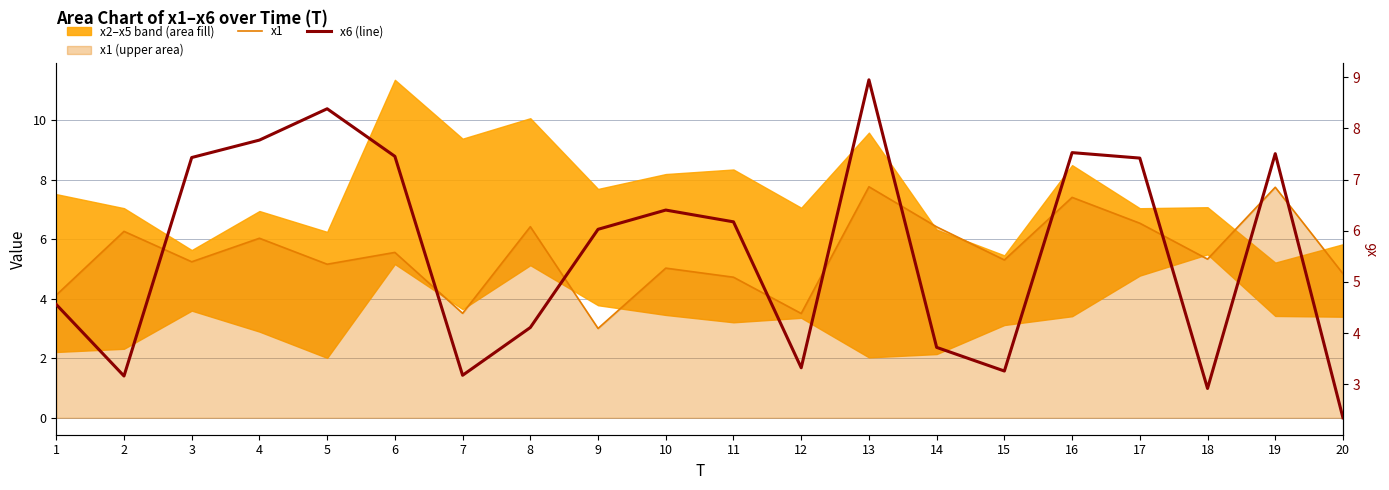

What is the approximate value of x1 at 17?

6.5